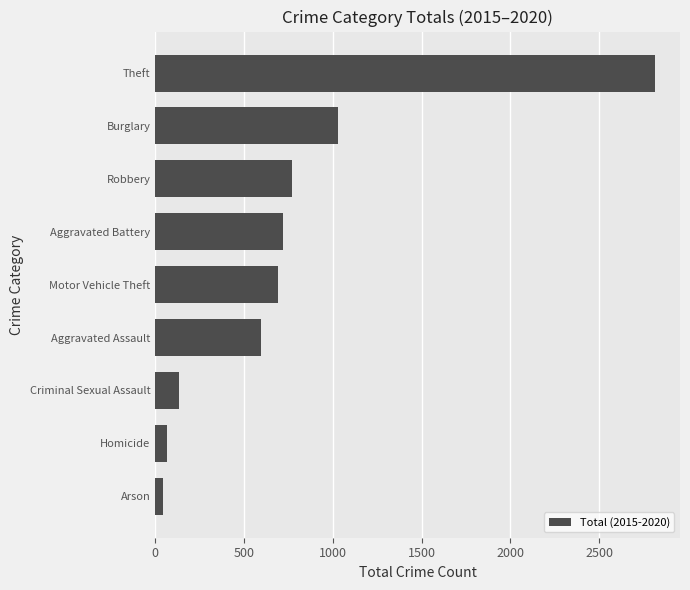

Read the value at Homicide.

66